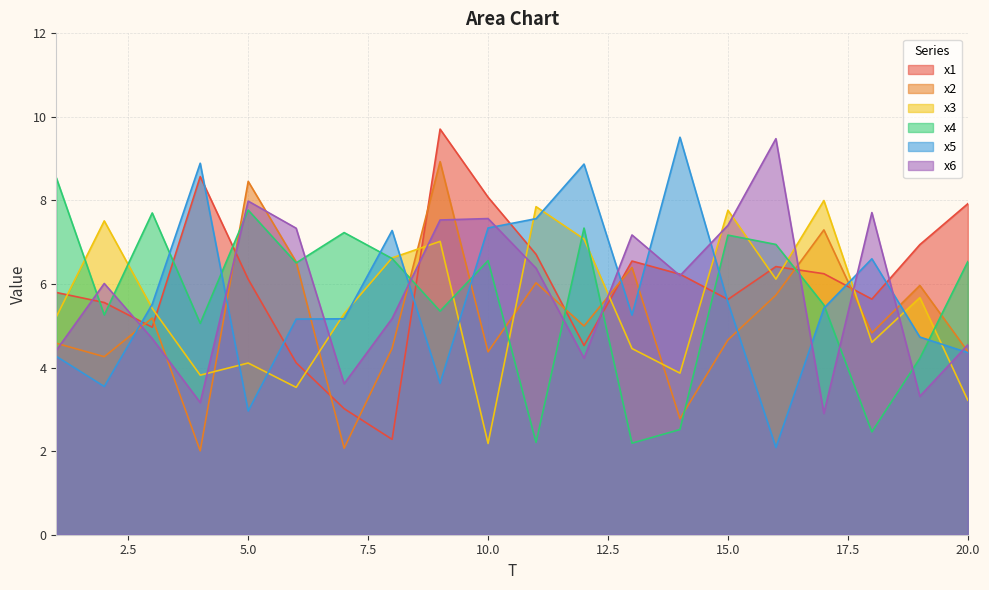

Which series has the largest total across all categories?

x1